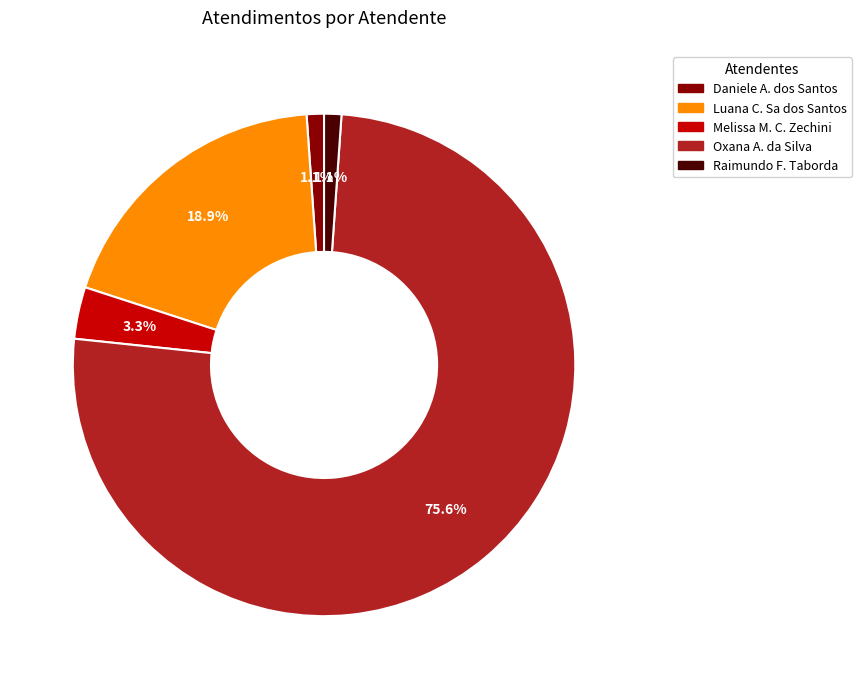

What is the majority slice?

Oxana A. da Silva